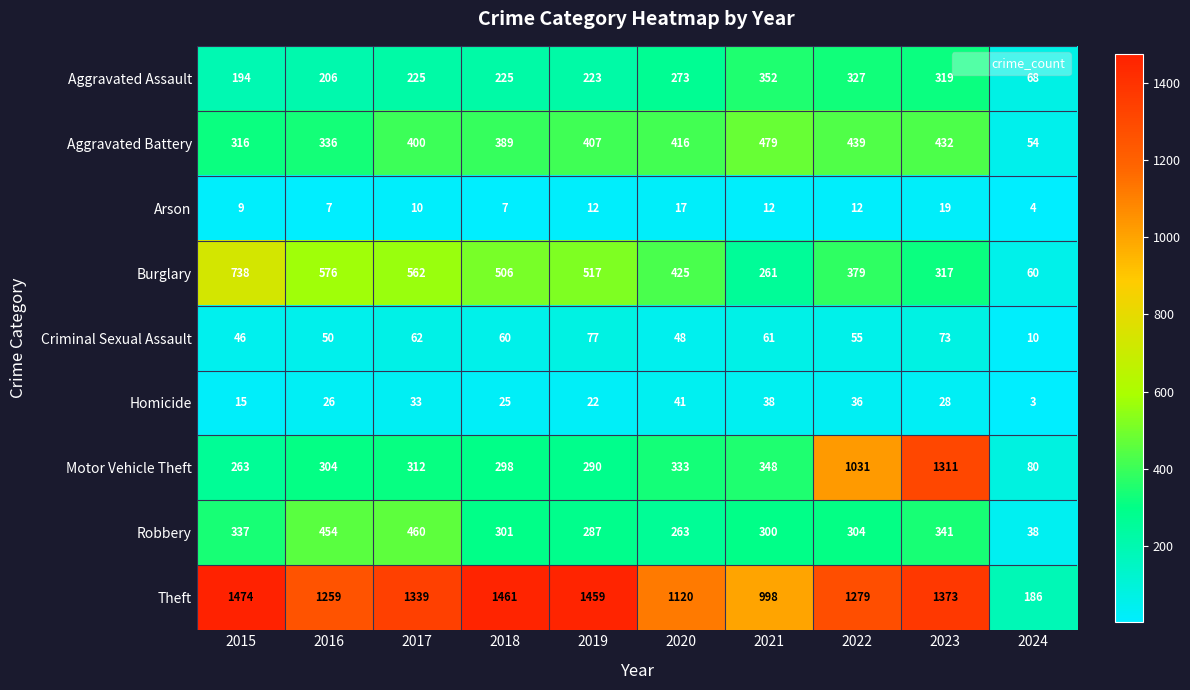

Rank the categories by Theft value from highest to lowest.

2015, 2018, 2019, 2023, 2017, 2022, 2016, 2020, 2021, 2024